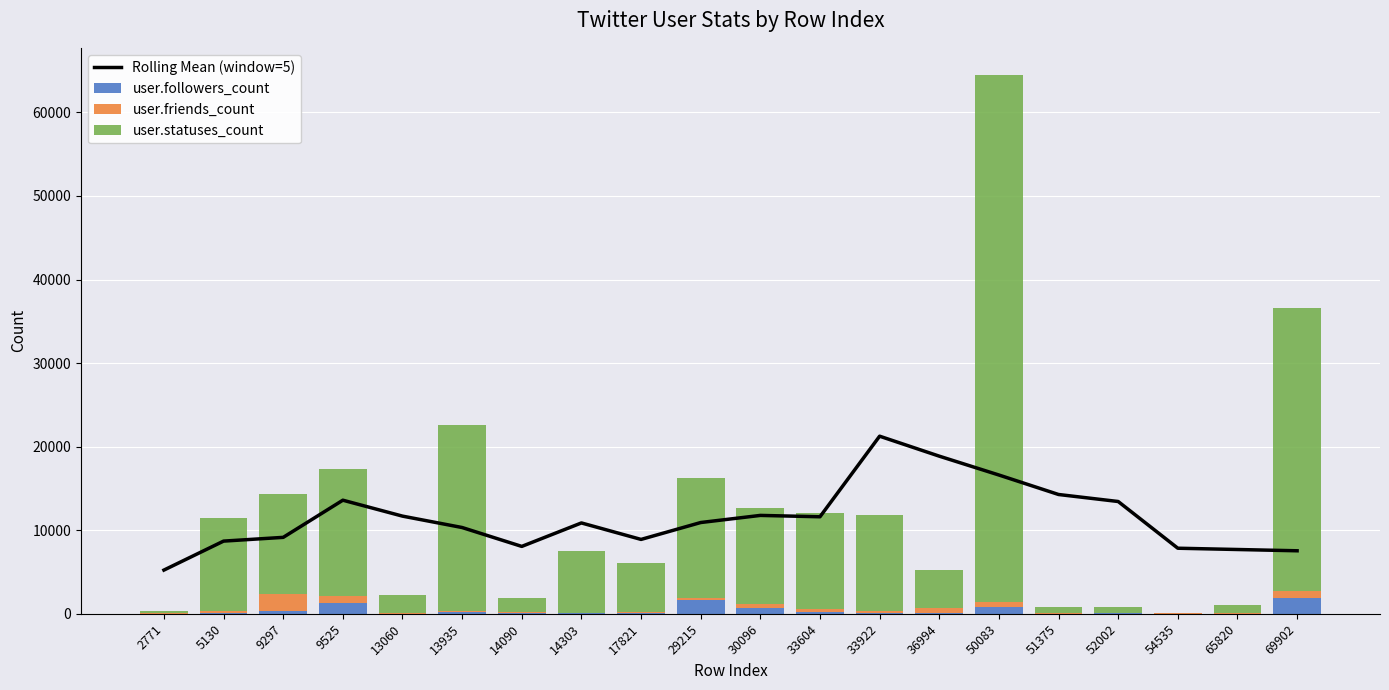

Is the value of Rolling Mean (window=5) at 29215 greater than the value of user.followers_count at 33604?

Yes